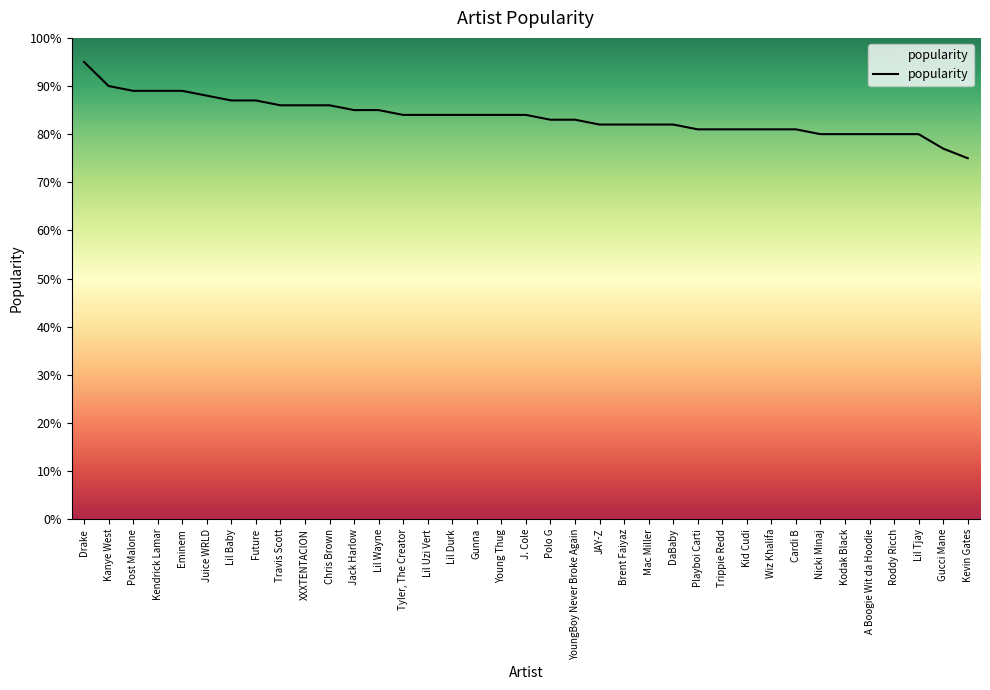

At which label does the data first exceed 84?

Drake